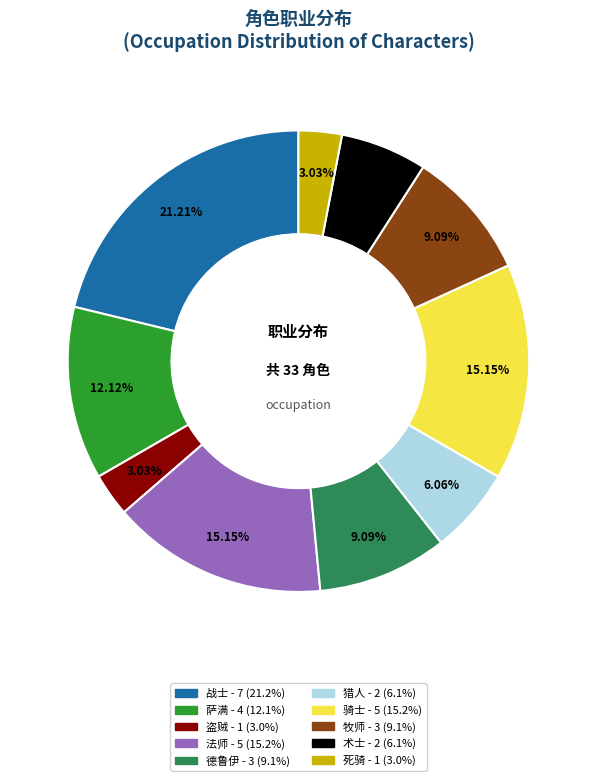

Which category has the biggest portion of the pie?

战士